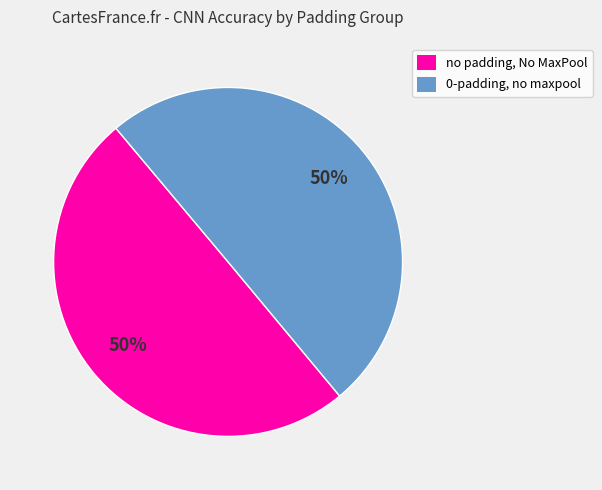

Count the number of slices in the pie.

2